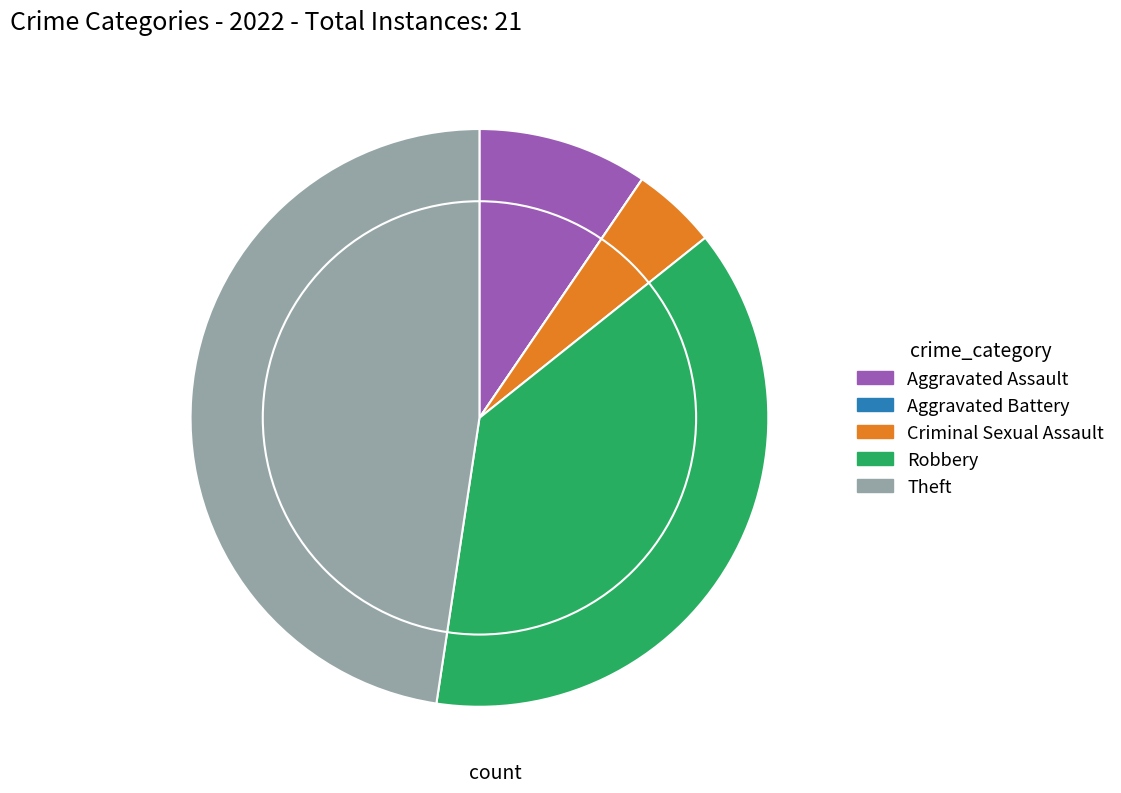

What is the ratio of the value at Robbery to the value at Criminal Sexual Assault?

8.0